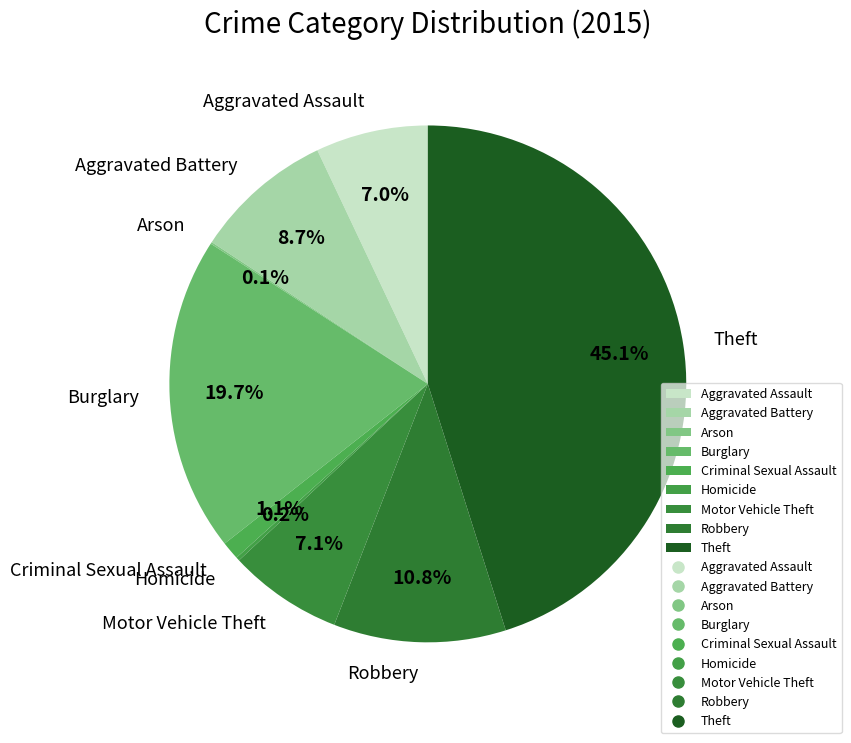

To the nearest percent, what portion does Robbery represent?

11%